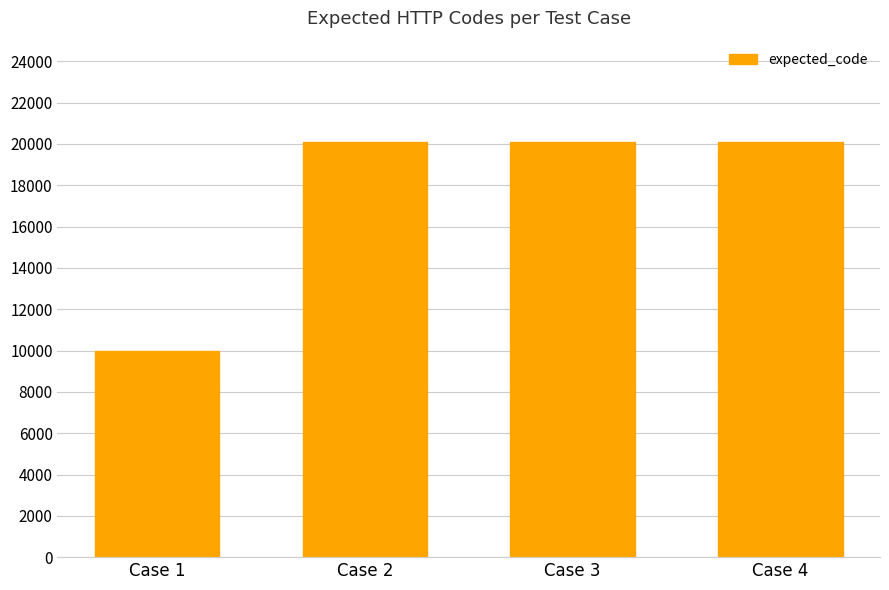

Approximately how many times larger is the value at Case 1 compared to Case 4?

0.5